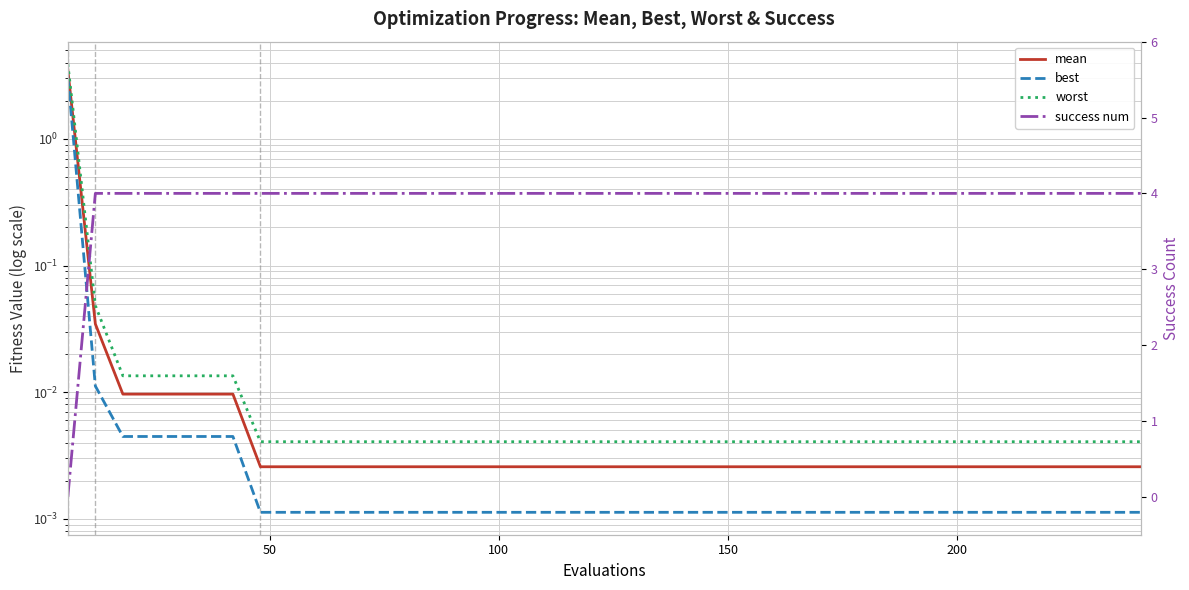

Which series has the largest total across all categories?

success num